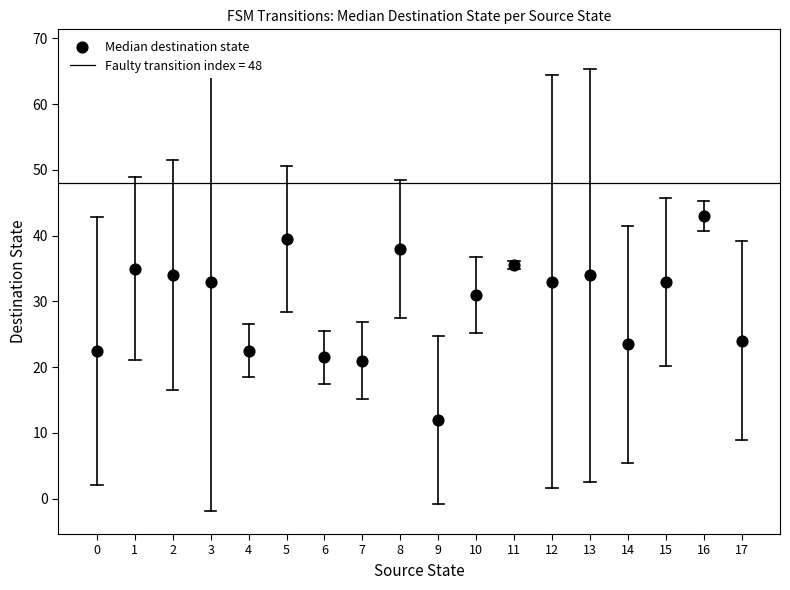

What is the range of Y values (max minus min)?

31.0